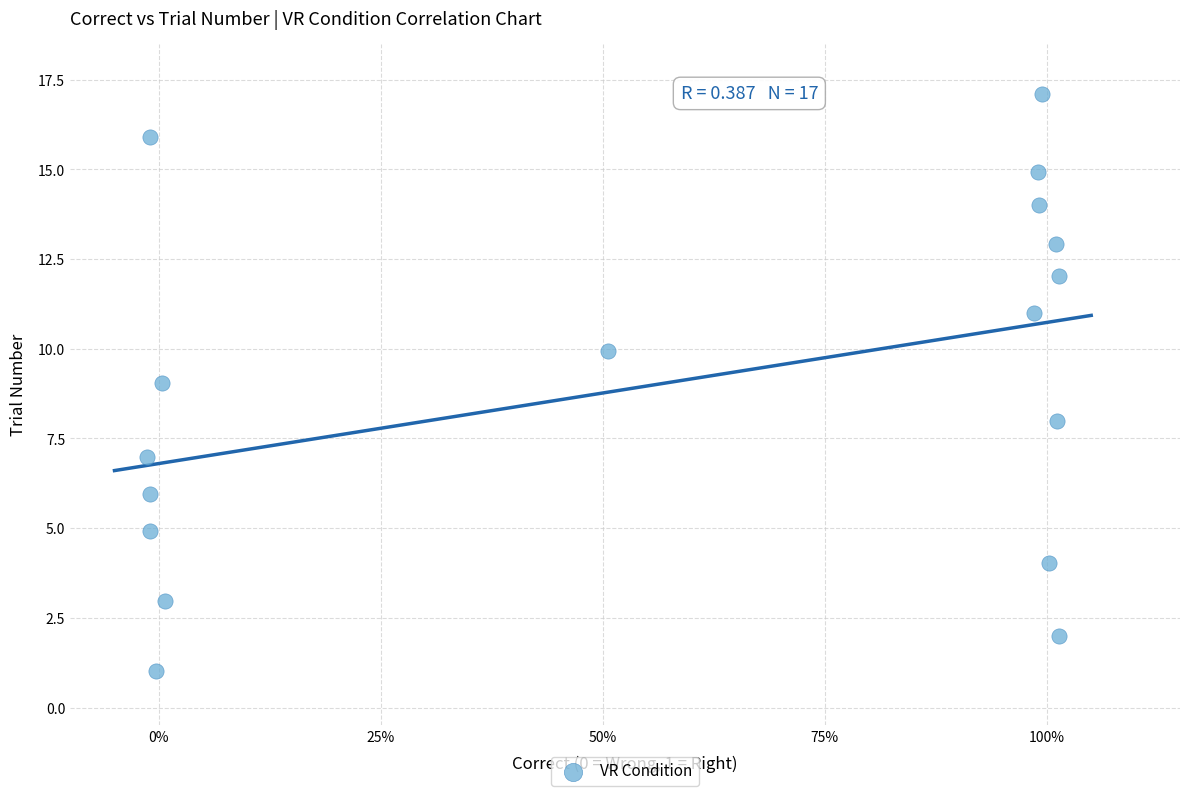

What is the range of Y values (max minus min)?

16.1